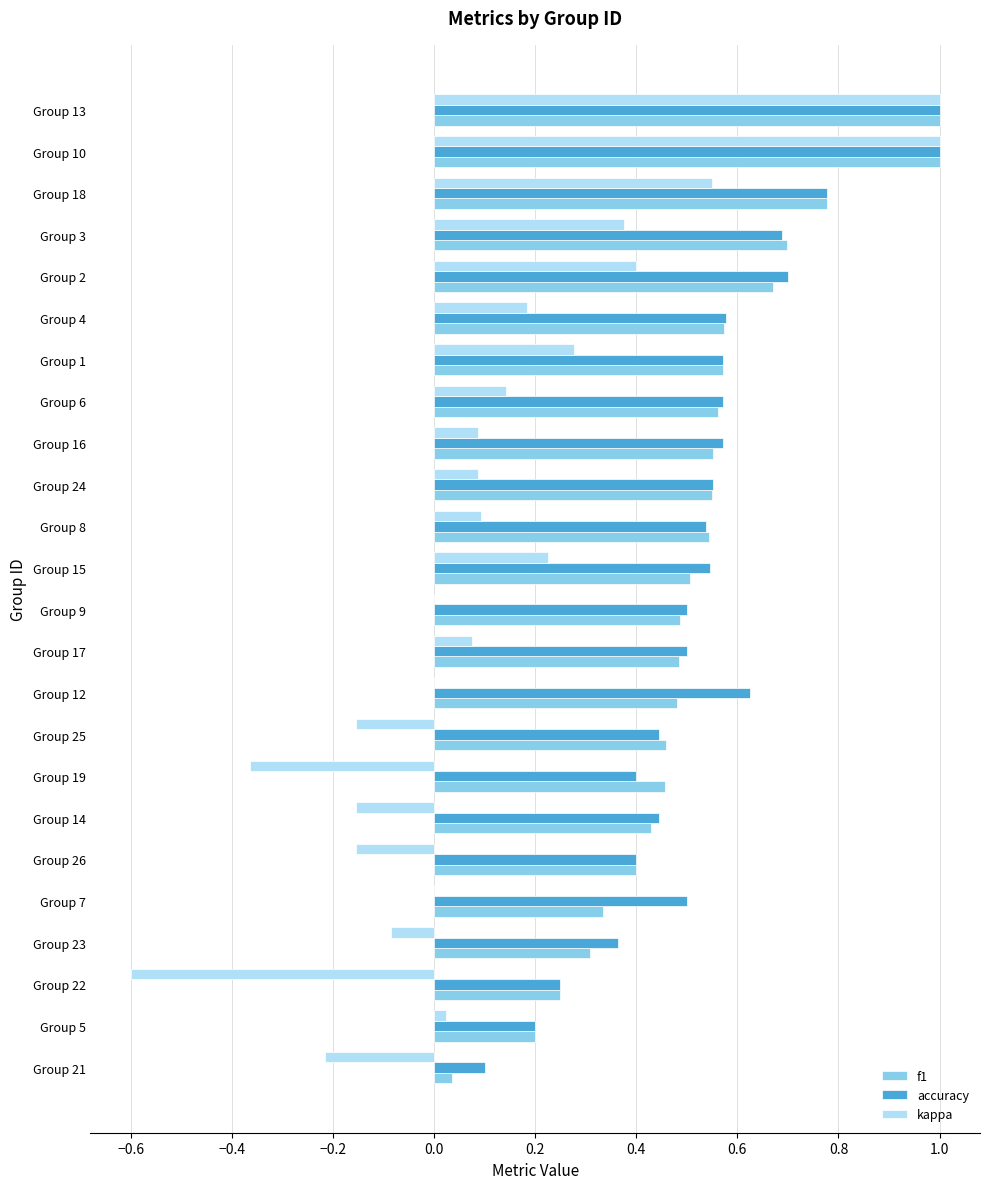

The accuracy series shows 1.0 at Group 10. True or false?

True